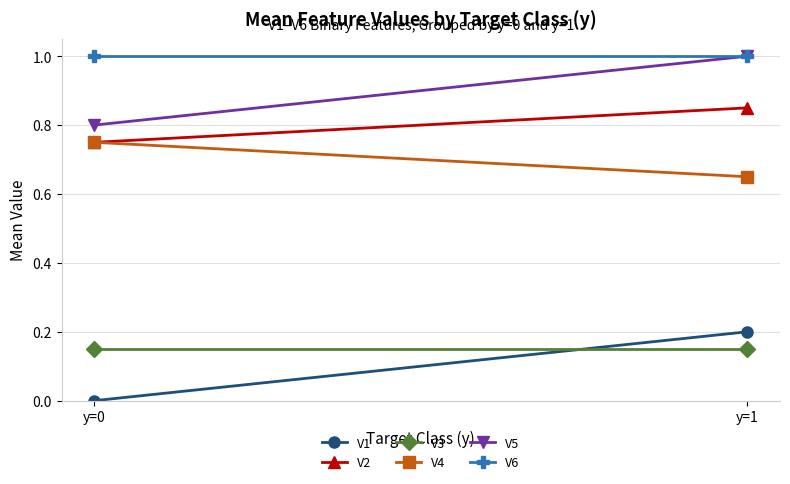

At which label is V2 closest to 0?

y=0